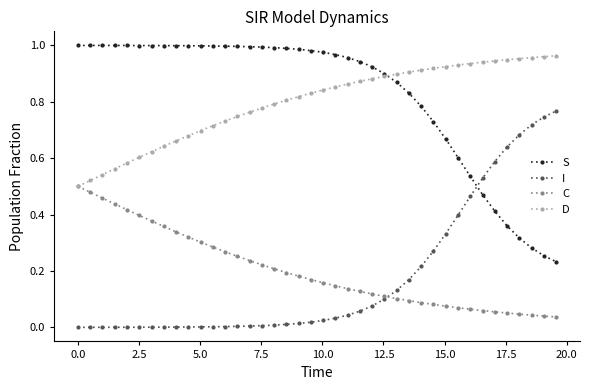

True or false: C and S cross at least once.

False